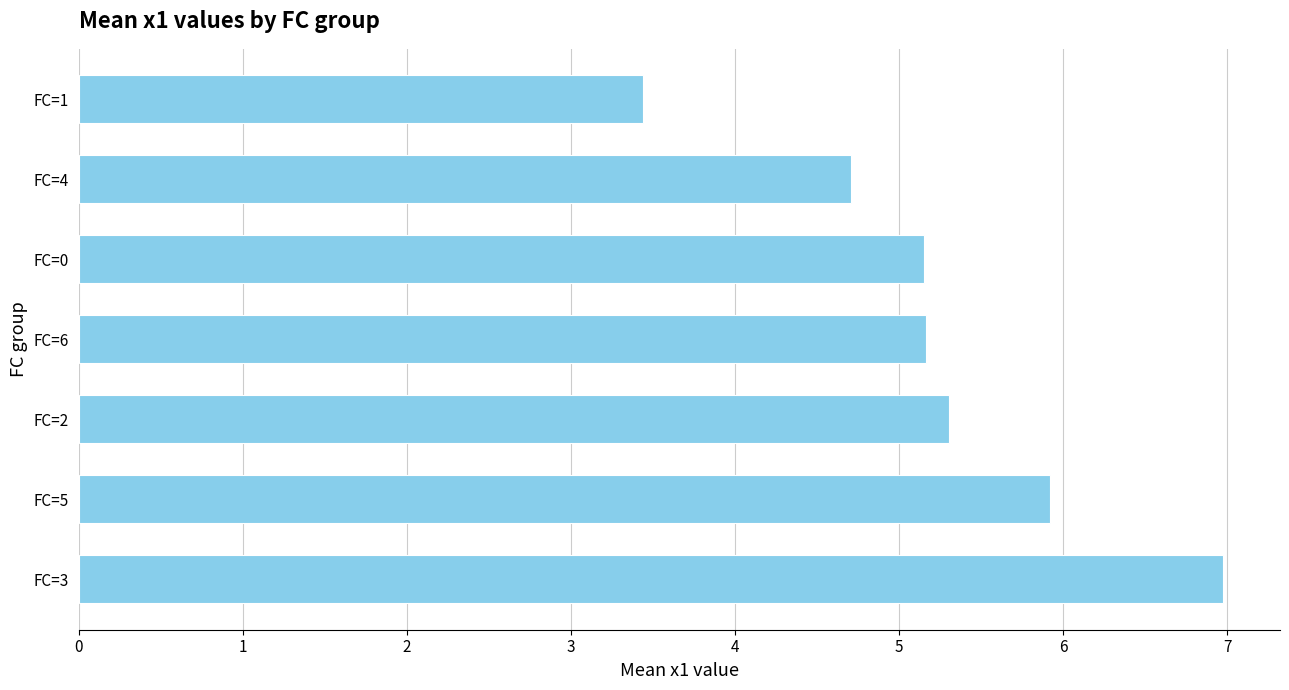

What is the approximate value at FC=1?

3.4